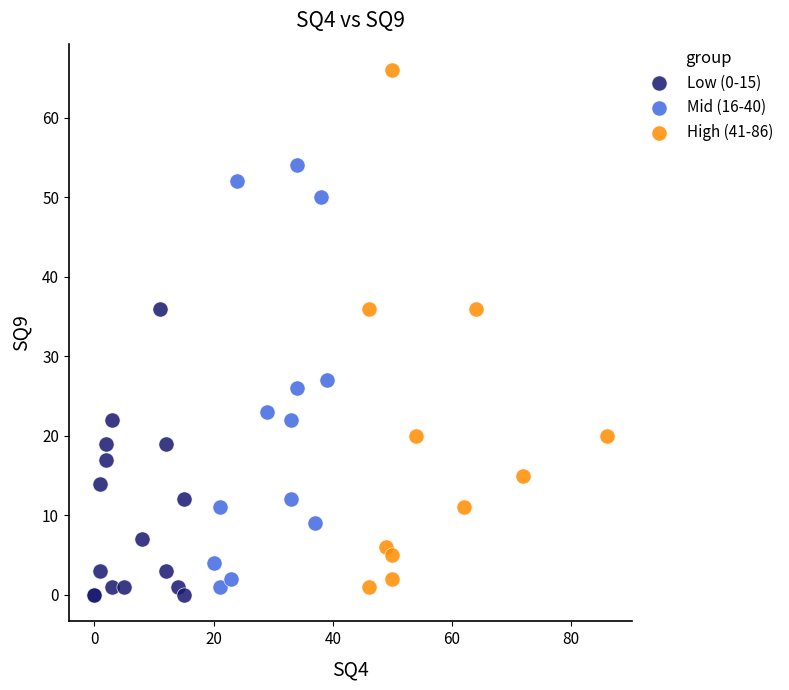

Which series has the widest spread of Y values?

High (41-86)